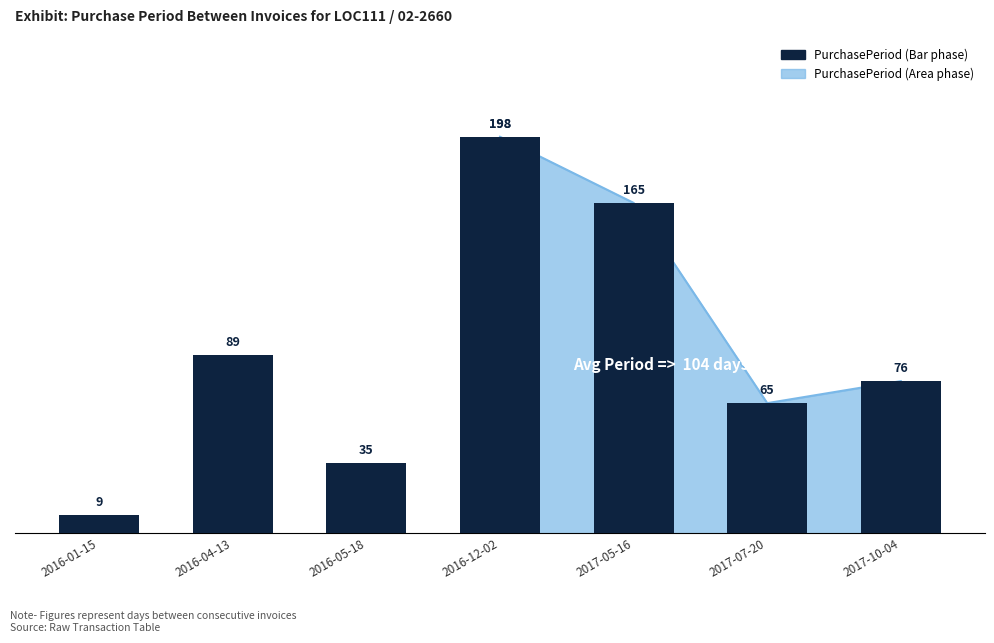

What is the maximum value shown in the chart?

198